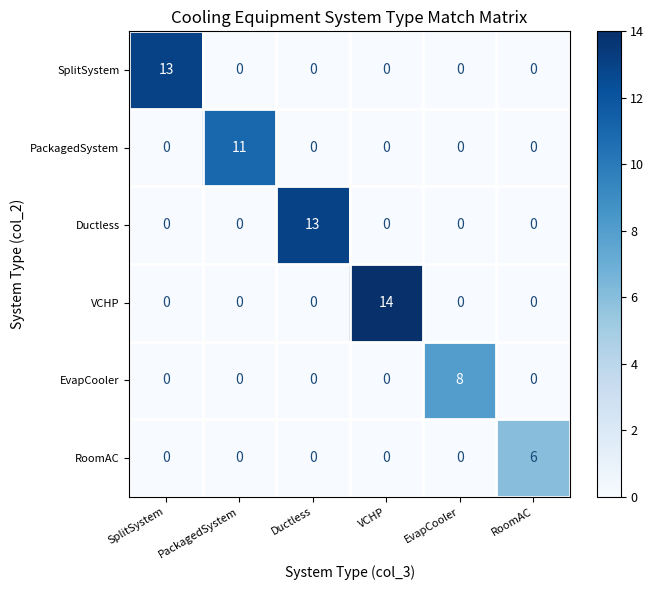

Which series has the widest spread of values?

VCHP